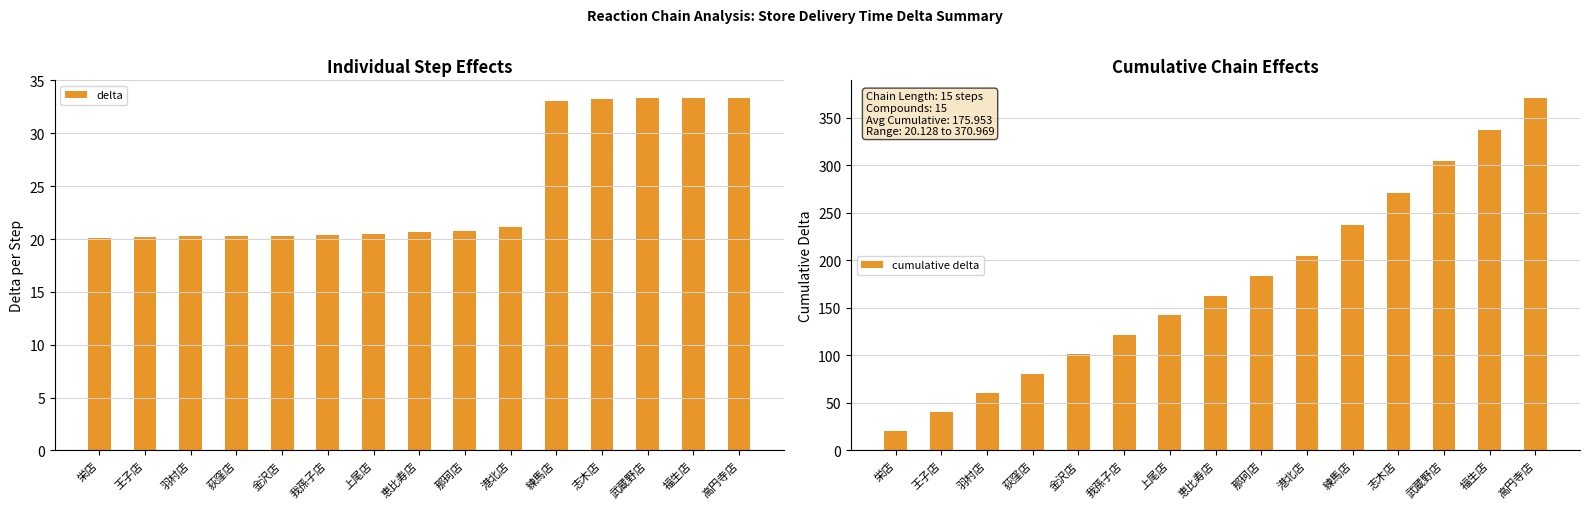

How many groups of bars are there?

15